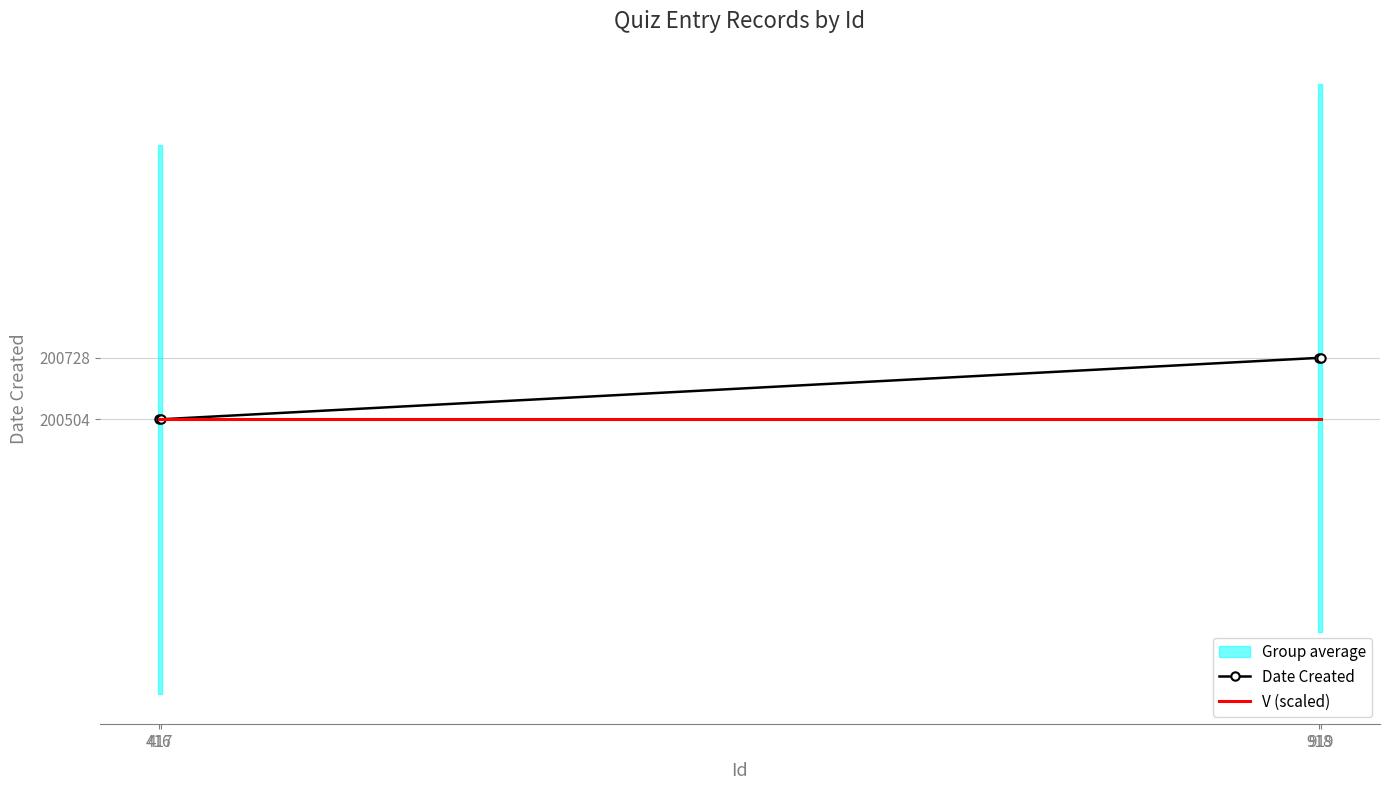

True or false: V (scaled) and Date Created intersect in this chart.

False